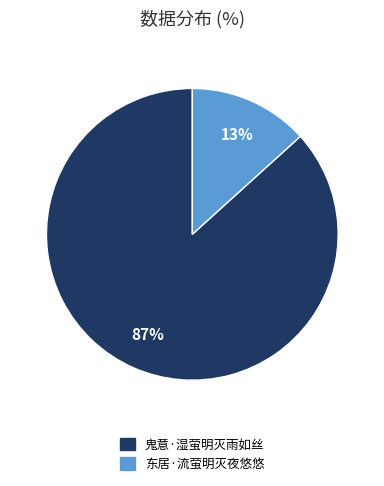

Which slice is the smallest?

东居·流萤明灭夜悠悠